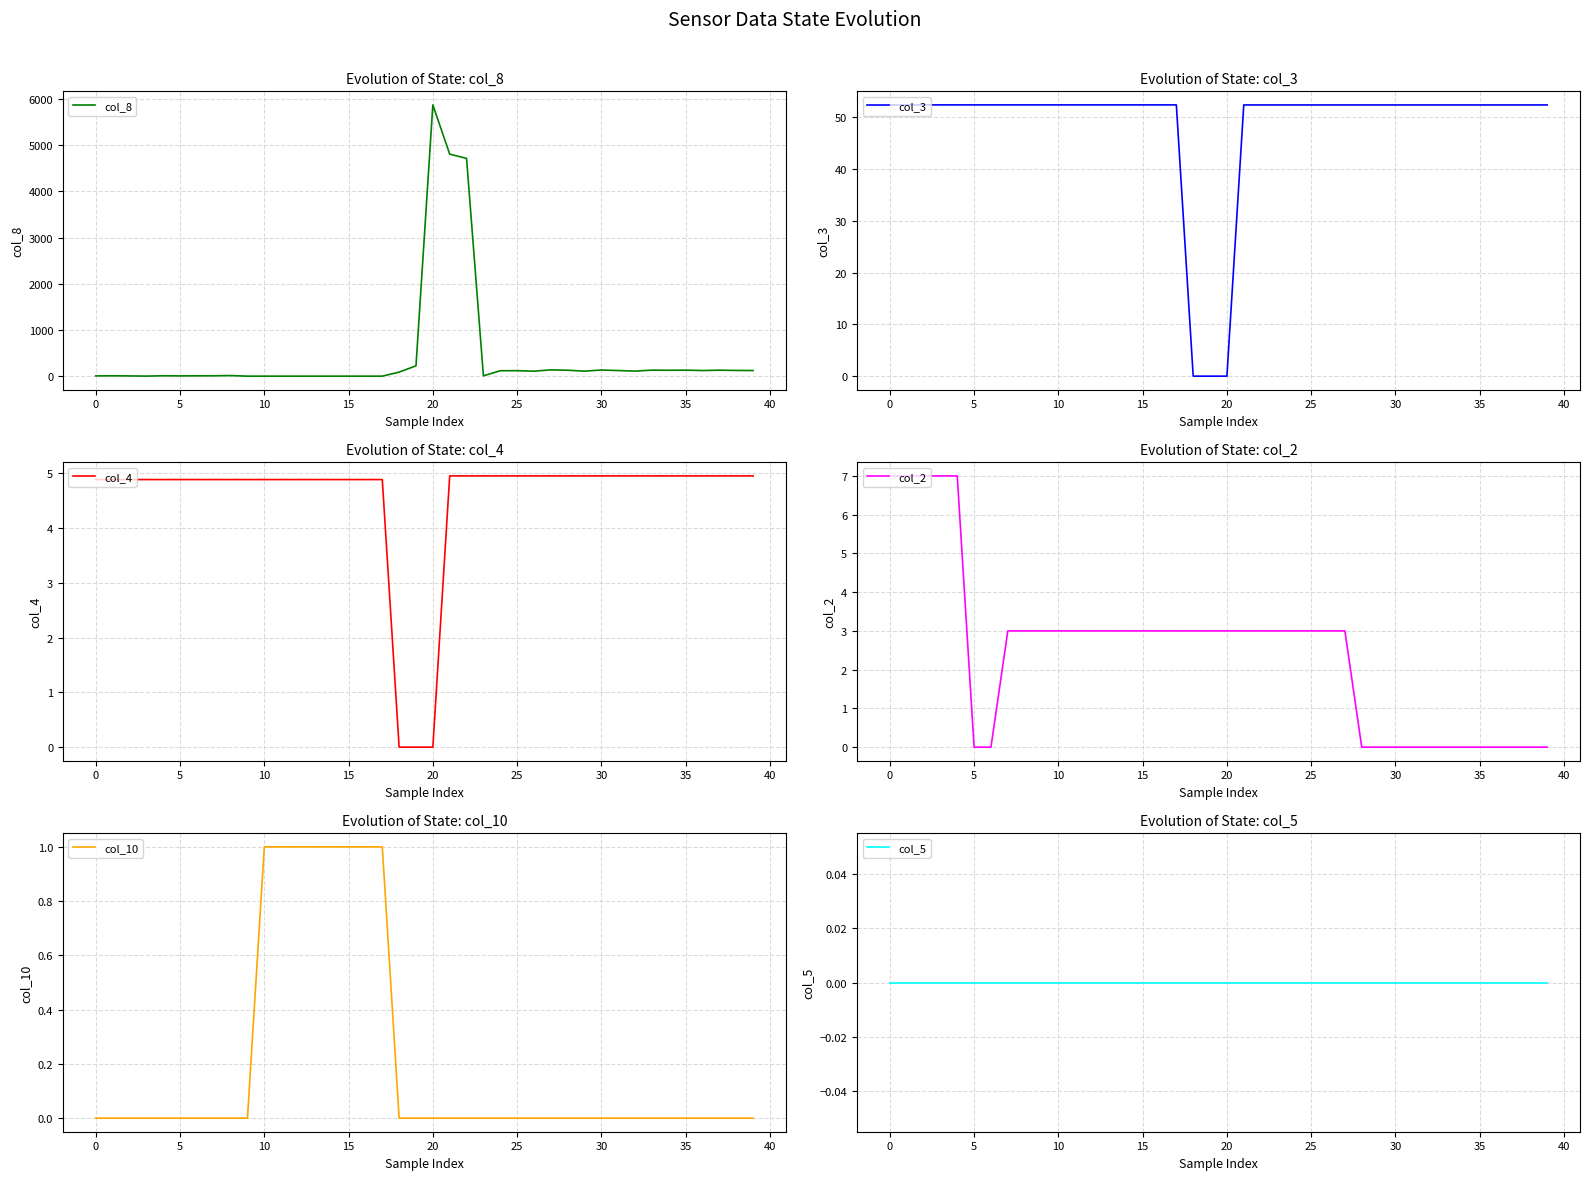

What is the label of the 18th point from the left?

17